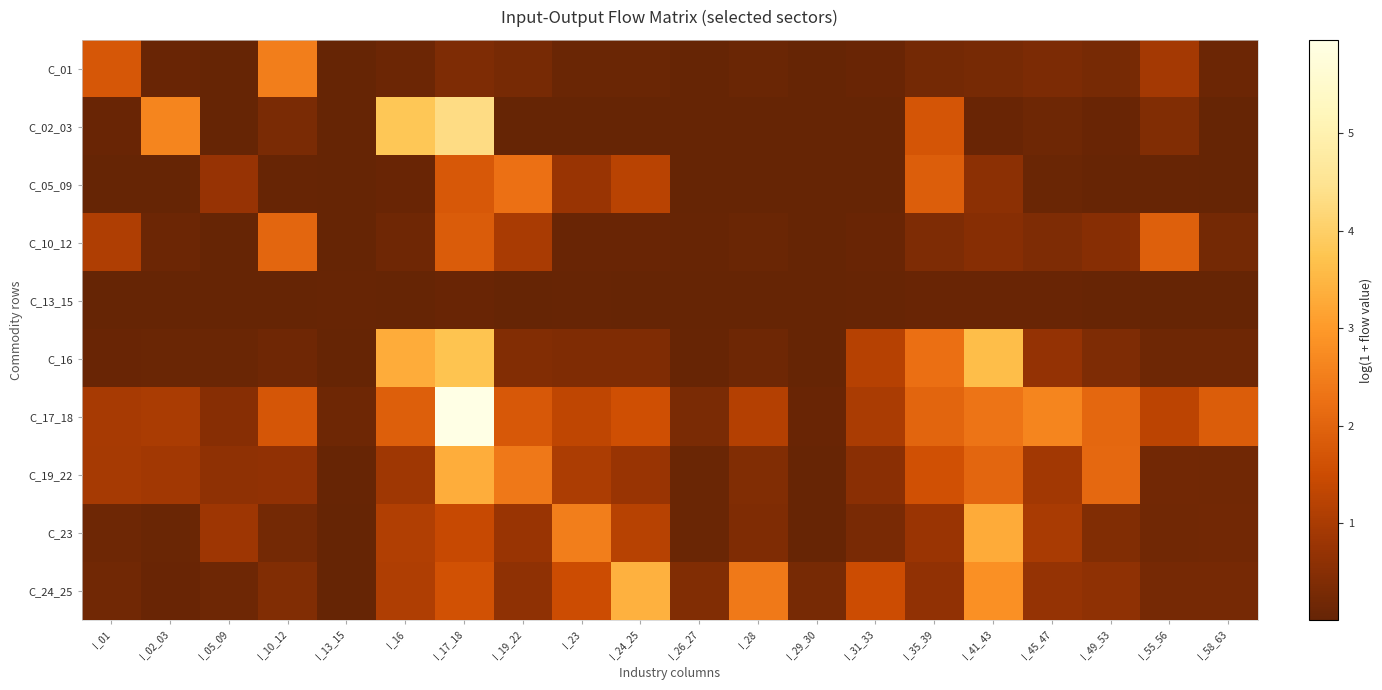

Reading left to right, transcribe all the data shown in this chart.

C_01: I_01=1.7	I_02_03=0.1	I_05_09=0.0	I_10_12=2.5	I_13_15=0.0	I_16=0.1	I_17_18=0.4	I_19_22=0.3	I_23=0.1	I_24_25=0.1	I_26_27=0.0	I_28=0.1	I_29_30=0.0	I_31_33=0.1	I_35_39=0.2	I_41_43=0.3	I_45_47=0.3	I_49_53=0.3	I_55_56=0.9	I_58_63=0.1
C_02_03: I_01=0.1	I_02_03=2.6	I_05_09=0.0	I_10_12=0.3	I_13_15=0.0	I_16=3.8	I_17_18=4.3	I_19_22=0.0	I_23=0.0	I_24_25=0.0	I_26_27=0.0	I_28=0.0	I_29_30=0.0	I_31_33=0.0	I_35_39=1.7	I_41_43=0.1	I_45_47=0.1	I_49_53=0.1	I_55_56=0.4	I_58_63=0.0
C_05_09: I_01=0.0	I_02_03=0.0	I_05_09=0.7	I_10_12=0.0	I_13_15=0.0	I_16=0.1	I_17_18=1.8	I_19_22=2.3	I_23=0.8	I_24_25=1.2	I_26_27=0.0	I_28=0.0	I_29_30=0.0	I_31_33=0.0	I_35_39=1.9	I_41_43=0.6	I_45_47=0.1	I_49_53=0.0	I_55_56=0.0	I_58_63=0.0
C_10_12: I_01=1.1	I_02_03=0.1	I_05_09=0.0	I_10_12=2.0	I_13_15=0.0	I_16=0.1	I_17_18=1.8	I_19_22=1.0	I_23=0.1	I_24_25=0.1	I_26_27=0.0	I_28=0.1	I_29_30=0.0	I_31_33=0.1	I_35_39=0.4	I_41_43=0.5	I_45_47=0.4	I_49_53=0.5	I_55_56=1.9	I_58_63=0.2
C_13_15: I_01=0.0	I_02_03=0.0	I_05_09=0.0	I_10_12=0.0	I_13_15=0.0	I_16=0.0	I_17_18=0.1	I_19_22=0.0	I_23=0.0	I_24_25=0.0	I_26_27=0.0	I_28=0.0	I_29_30=0.0	I_31_33=0.0	I_35_39=0.1	I_41_43=0.0	I_45_47=0.1	I_49_53=0.0	I_55_56=0.0	I_58_63=0.0
C_16: I_01=0.1	I_02_03=0.1	I_05_09=0.1	I_10_12=0.2	I_13_15=0.0	I_16=3.3	I_17_18=3.7	I_19_22=0.4	I_23=0.4	I_24_25=0.4	I_26_27=0.0	I_28=0.1	I_29_30=0.0	I_31_33=1.2	I_35_39=2.2	I_41_43=3.6	I_45_47=0.7	I_49_53=0.4	I_55_56=0.1	I_58_63=0.1
C_17_18: I_01=1.0	I_02_03=1.0	I_05_09=0.5	I_10_12=1.7	I_13_15=0.1	I_16=1.9	I_17_18=6.0	I_19_22=1.8	I_23=1.3	I_24_25=1.6	I_26_27=0.3	I_28=1.2	I_29_30=0.1	I_31_33=1.0	I_35_39=2.0	I_41_43=2.3	I_45_47=2.6	I_49_53=2.1	I_55_56=1.3	I_58_63=1.8
C_19_22: I_01=0.9	I_02_03=0.9	I_05_09=0.6	I_10_12=0.6	I_13_15=0.0	I_16=0.8	I_17_18=3.3	I_19_22=2.4	I_23=1.0	I_24_25=0.8	I_26_27=0.1	I_28=0.4	I_29_30=0.0	I_31_33=0.5	I_35_39=1.6	I_41_43=2.0	I_45_47=0.9	I_49_53=2.1	I_55_56=0.2	I_58_63=0.2
C_23: I_01=0.1	I_02_03=0.1	I_05_09=0.8	I_10_12=0.2	I_13_15=0.0	I_16=1.1	I_17_18=1.4	I_19_22=0.8	I_23=2.5	I_24_25=1.2	I_26_27=0.1	I_28=0.4	I_29_30=0.0	I_31_33=0.3	I_35_39=0.8	I_41_43=3.3	I_45_47=1.0	I_49_53=0.4	I_55_56=0.2	I_58_63=0.2
C_24_25: I_01=0.2	I_02_03=0.1	I_05_09=0.1	I_10_12=0.4	I_13_15=0.0	I_16=1.1	I_17_18=1.6	I_19_22=0.6	I_23=1.5	I_24_25=3.4	I_26_27=0.4	I_28=2.4	I_29_30=0.3	I_31_33=1.5	I_35_39=0.6	I_41_43=2.8	I_45_47=0.7	I_49_53=0.6	I_55_56=0.2	I_58_63=0.2